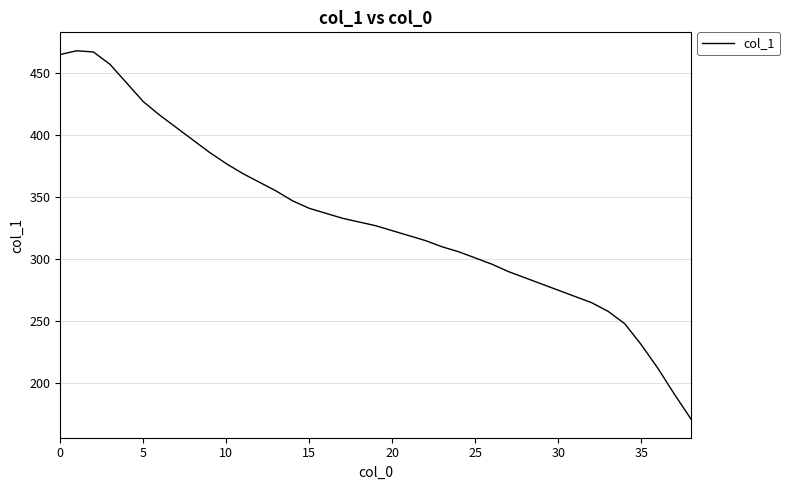

What is the greatest value displayed?

468